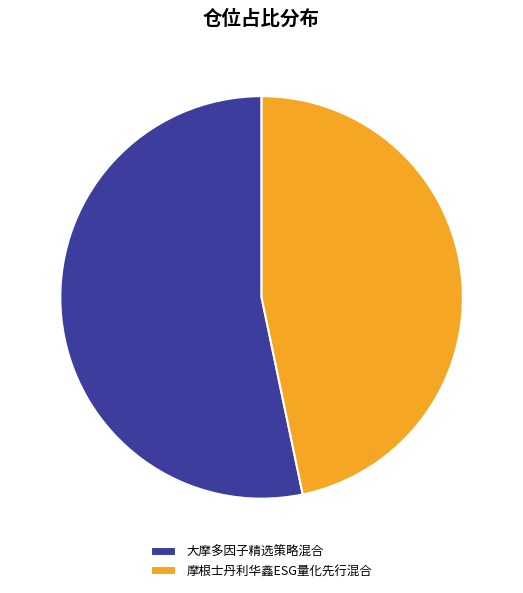

To the nearest percent, what is the average slice percentage?

50%